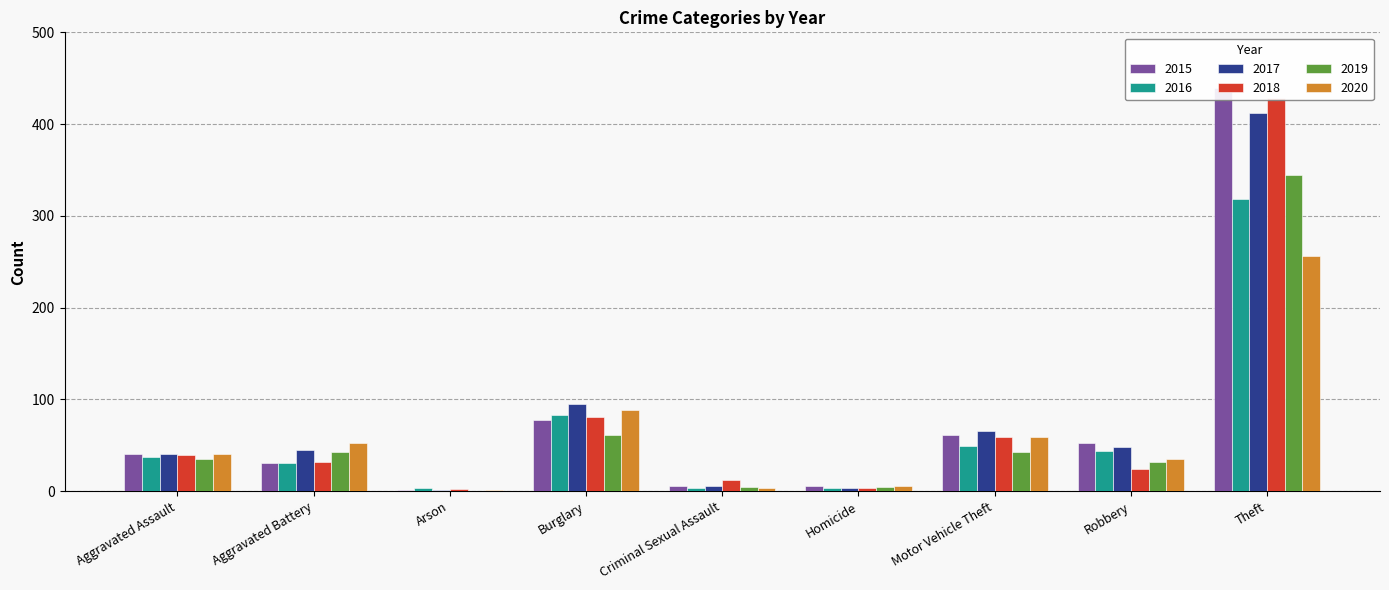

What is the lowest value of the 2017 series?

1